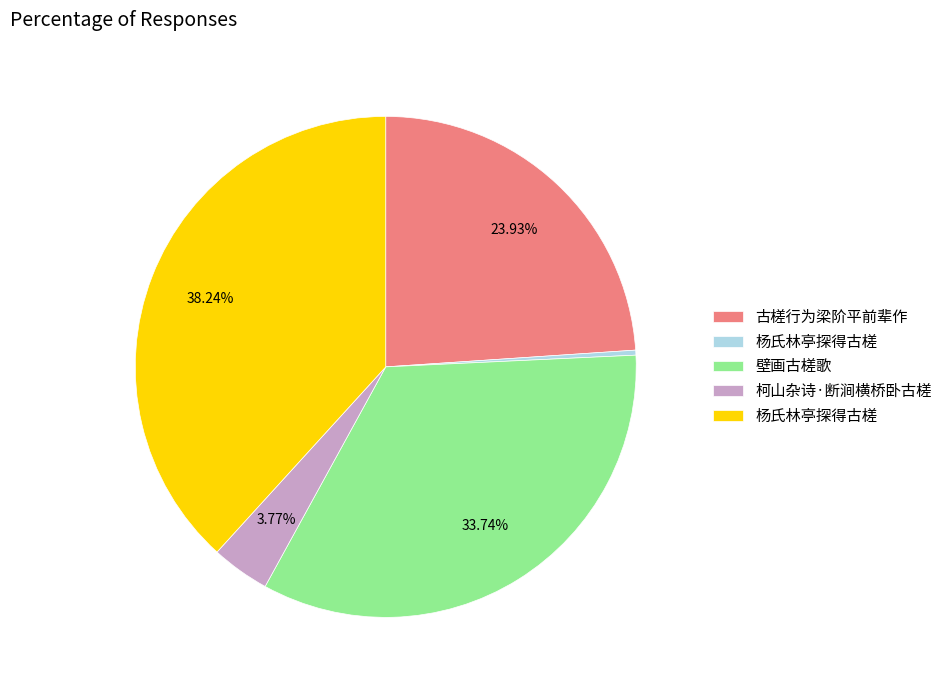

Is there any slice that represents more than half of the pie?

No